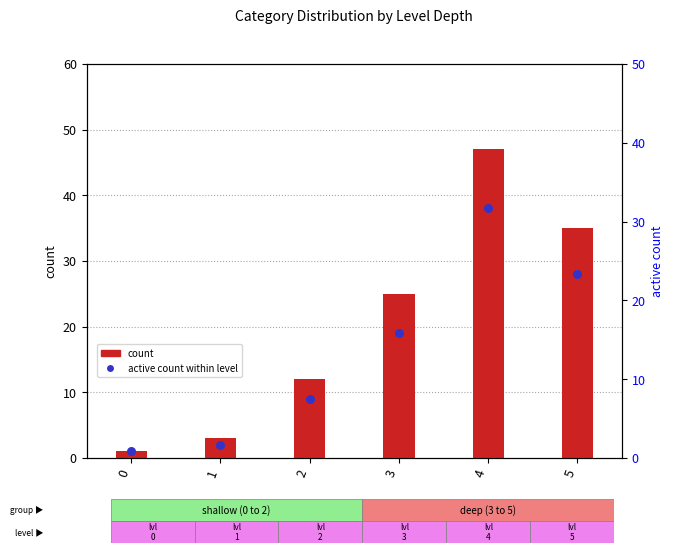

Which series has the widest spread of Y values?

count